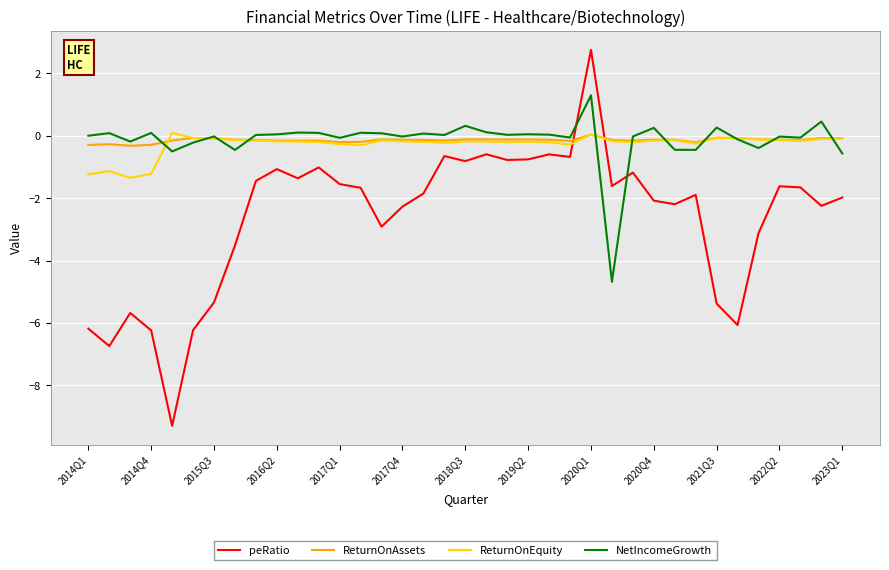

How many lines are shown in the chart?

4